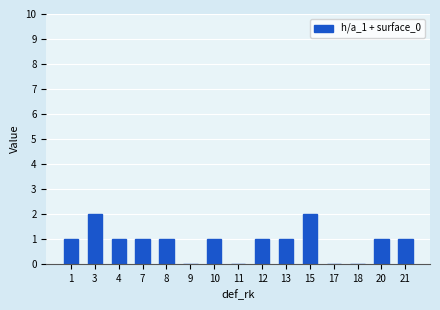

Between 17 and 7, which is larger?

7